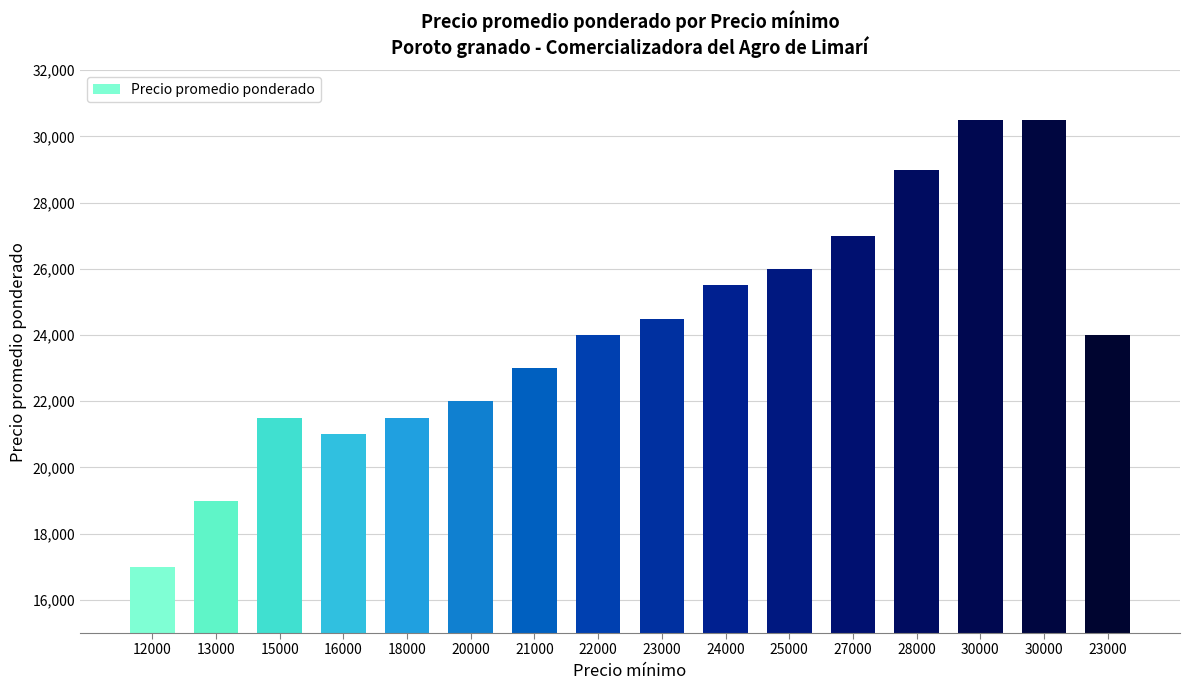

Reading left to right, extract all data points from this chart.

12000=17000	13000=19000	15000=21500	16000=21000	18000=21500	20000=22000	21000=23000	22000=24000	23000=24500	24000=25500	25000=26000	27000=27000	28000=29000	30000=30500	30000=30500	23000=24000